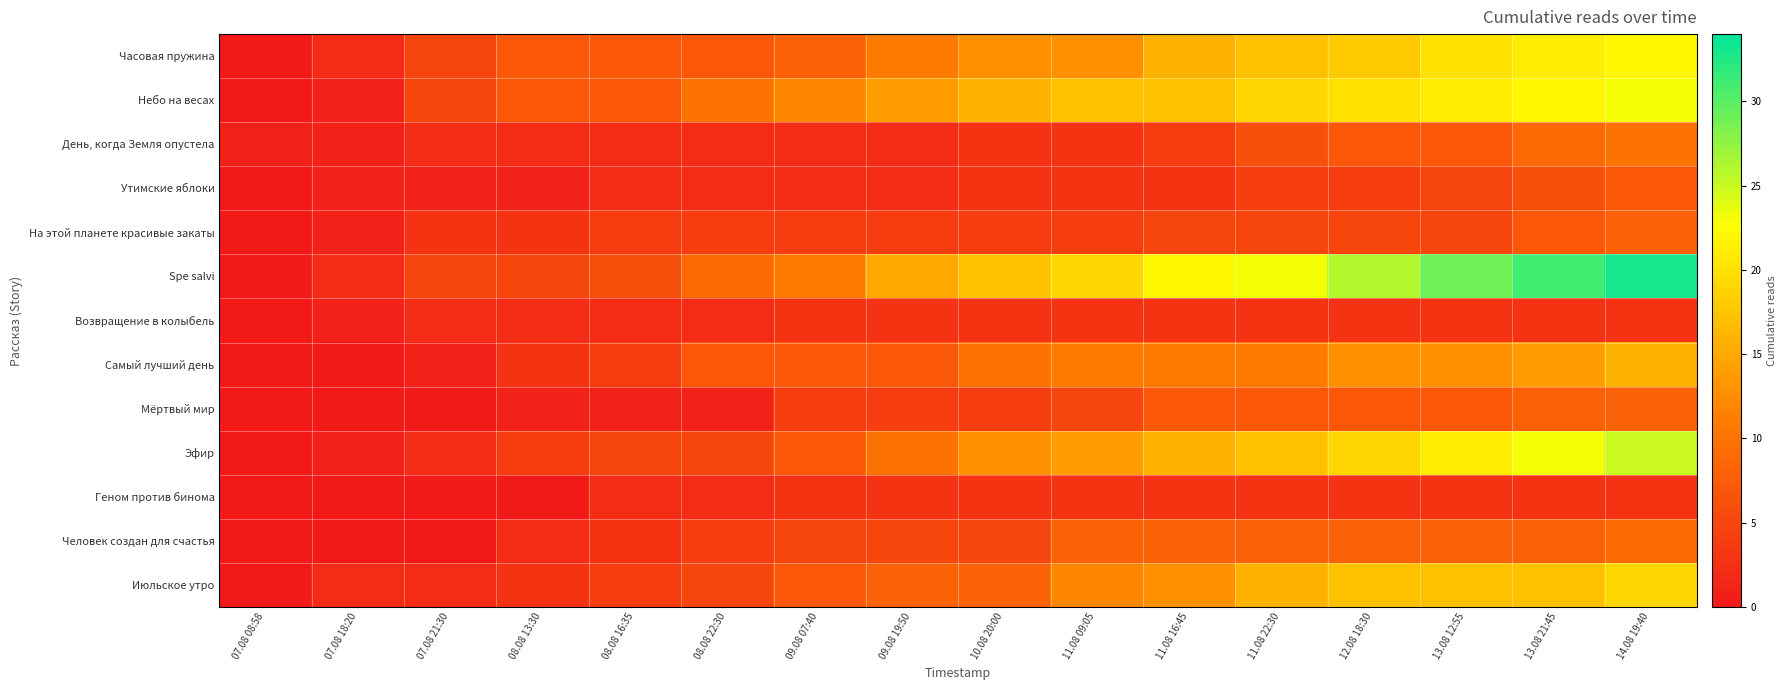

Reading left to right, list all the values displayed in this chart.

Часовая пружина: 07.08 08:58=0	07.08 18:20=2	07.08 21:30=5	08.08 13:30=7	08.08 16:35=7	08.08 22:30=7	09.08 07:40=8	09.08 19:50=11	10.08 20:00=13	11.08 09:05=13	11.08 16:45=16	11.08 22:30=17	12.08 18:30=18	13.08 12:55=20	13.08 21:45=21	14.08 19:40=22
Небо на весах: 07.08 08:58=0	07.08 18:20=1	07.08 21:30=5	08.08 13:30=7	08.08 16:35=7	08.08 22:30=10	09.08 07:40=12	09.08 19:50=14	10.08 20:00=16	11.08 09:05=17	11.08 16:45=17	11.08 22:30=19	12.08 18:30=20	13.08 12:55=21	13.08 21:45=22	14.08 19:40=23
День, когда Земля опустела: 07.08 08:58=1	07.08 18:20=1	07.08 21:30=2	08.08 13:30=2	08.08 16:35=2	08.08 22:30=2	09.08 07:40=2	09.08 19:50=2	10.08 20:00=3	11.08 09:05=3	11.08 16:45=4	11.08 22:30=6	12.08 18:30=7	13.08 12:55=7	13.08 21:45=9	14.08 19:40=10
Утимские яблоки: 07.08 08:58=0	07.08 18:20=1	07.08 21:30=1	08.08 13:30=1	08.08 16:35=2	08.08 22:30=2	09.08 07:40=2	09.08 19:50=2	10.08 20:00=3	11.08 09:05=3	11.08 16:45=3	11.08 22:30=4	12.08 18:30=4	13.08 12:55=5	13.08 21:45=6	14.08 19:40=7
На этой планете красивые закаты: 07.08 08:58=0	07.08 18:20=1	07.08 21:30=3	08.08 13:30=3	08.08 16:35=4	08.08 22:30=4	09.08 07:40=4	09.08 19:50=4	10.08 20:00=4	11.08 09:05=4	11.08 16:45=5	11.08 22:30=5	12.08 18:30=5	13.08 12:55=5	13.08 21:45=7	14.08 19:40=8
Spe salvi: 07.08 08:58=0	07.08 18:20=2	07.08 21:30=5	08.08 13:30=5	08.08 16:35=6	08.08 22:30=9	09.08 07:40=11	09.08 19:50=15	10.08 20:00=17	11.08 09:05=19	11.08 16:45=22	11.08 22:30=23	12.08 18:30=26	13.08 12:55=29	13.08 21:45=31	14.08 19:40=33
Возвращение в колыбель: 07.08 08:58=0	07.08 18:20=1	07.08 21:30=2	08.08 13:30=2	08.08 16:35=2	08.08 22:30=2	09.08 07:40=3	09.08 19:50=3	10.08 20:00=3	11.08 09:05=3	11.08 16:45=3	11.08 22:30=3	12.08 18:30=3	13.08 12:55=3	13.08 21:45=3	14.08 19:40=3
Самый лучший день: 07.08 08:58=0	07.08 18:20=0	07.08 21:30=1	08.08 13:30=3	08.08 16:35=4	08.08 22:30=7	09.08 07:40=7	09.08 19:50=7	10.08 20:00=10	11.08 09:05=11	11.08 16:45=11	11.08 22:30=11	12.08 18:30=13	13.08 12:55=13	13.08 21:45=14	14.08 19:40=16
Мёртвый мир: 07.08 08:58=0	07.08 18:20=0	07.08 21:30=0	08.08 13:30=1	08.08 16:35=1	08.08 22:30=1	09.08 07:40=4	09.08 19:50=4	10.08 20:00=4	11.08 09:05=5	11.08 16:45=7	11.08 22:30=7	12.08 18:30=7	13.08 12:55=7	13.08 21:45=8	14.08 19:40=8
Эфир: 07.08 08:58=0	07.08 18:20=1	07.08 21:30=2	08.08 13:30=4	08.08 16:35=5	08.08 22:30=5	09.08 07:40=7	09.08 19:50=10	10.08 20:00=13	11.08 09:05=14	11.08 16:45=16	11.08 22:30=17	12.08 18:30=19	13.08 12:55=21	13.08 21:45=23	14.08 19:40=25
Геном против бинома: 07.08 08:58=0	07.08 18:20=0	07.08 21:30=0	08.08 13:30=0	08.08 16:35=2	08.08 22:30=2	09.08 07:40=3	09.08 19:50=3	10.08 20:00=3	11.08 09:05=3	11.08 16:45=3	11.08 22:30=3	12.08 18:30=3	13.08 12:55=3	13.08 21:45=3	14.08 19:40=3
Человек создан для счастья: 07.08 08:58=0	07.08 18:20=0	07.08 21:30=0	08.08 13:30=2	08.08 16:35=3	08.08 22:30=4	09.08 07:40=5	09.08 19:50=5	10.08 20:00=5	11.08 09:05=8	11.08 16:45=8	11.08 22:30=8	12.08 18:30=8	13.08 12:55=8	13.08 21:45=8	14.08 19:40=9
Июльское утро: 07.08 08:58=0	07.08 18:20=2	07.08 21:30=2	08.08 13:30=3	08.08 16:35=4	08.08 22:30=5	09.08 07:40=7	09.08 19:50=8	10.08 20:00=8	11.08 09:05=12	11.08 16:45=13	11.08 22:30=16	12.08 18:30=17	13.08 12:55=17	13.08 21:45=17	14.08 19:40=19